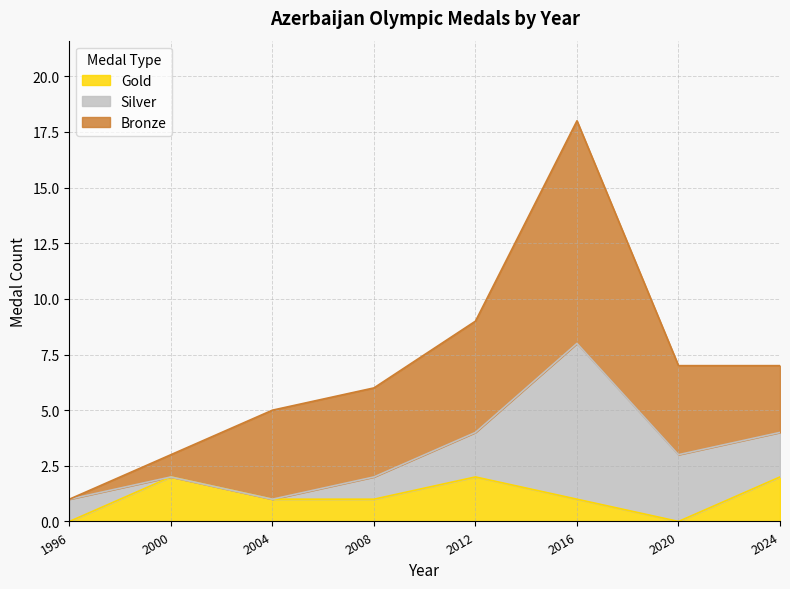

What is the sum of all Silver values?

16